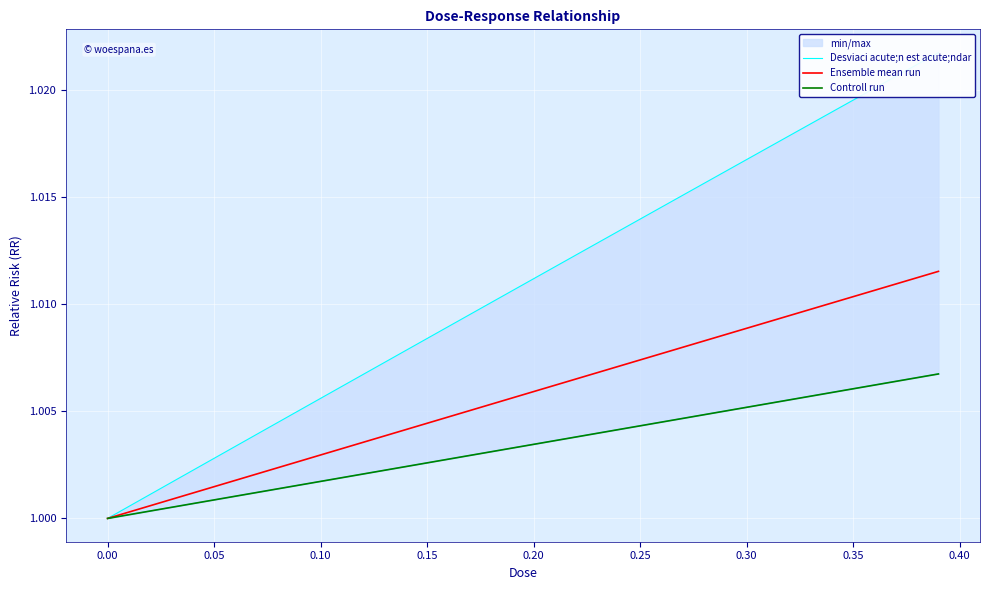

True or false: Controll run and Ensemble mean run cross at least once.

False